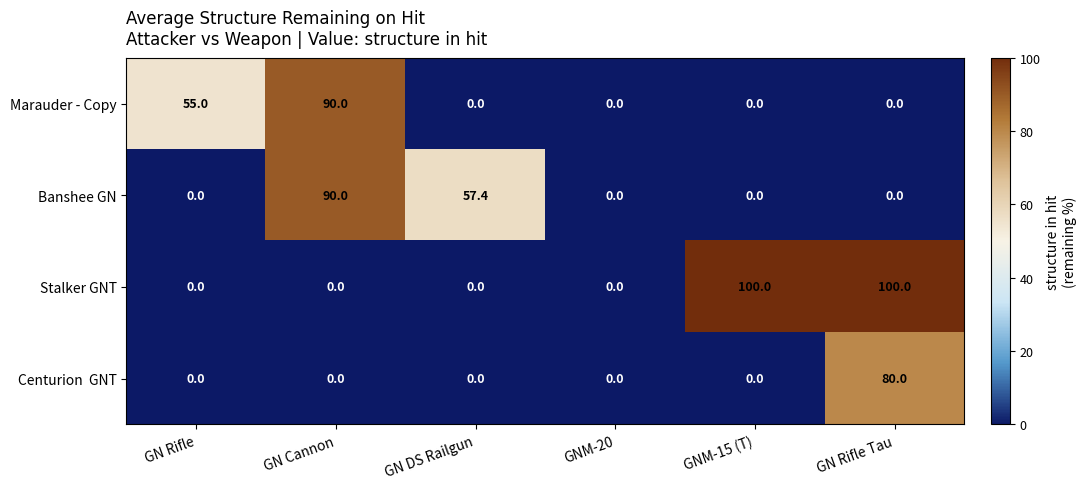

What is the greatest value displayed?

100.0